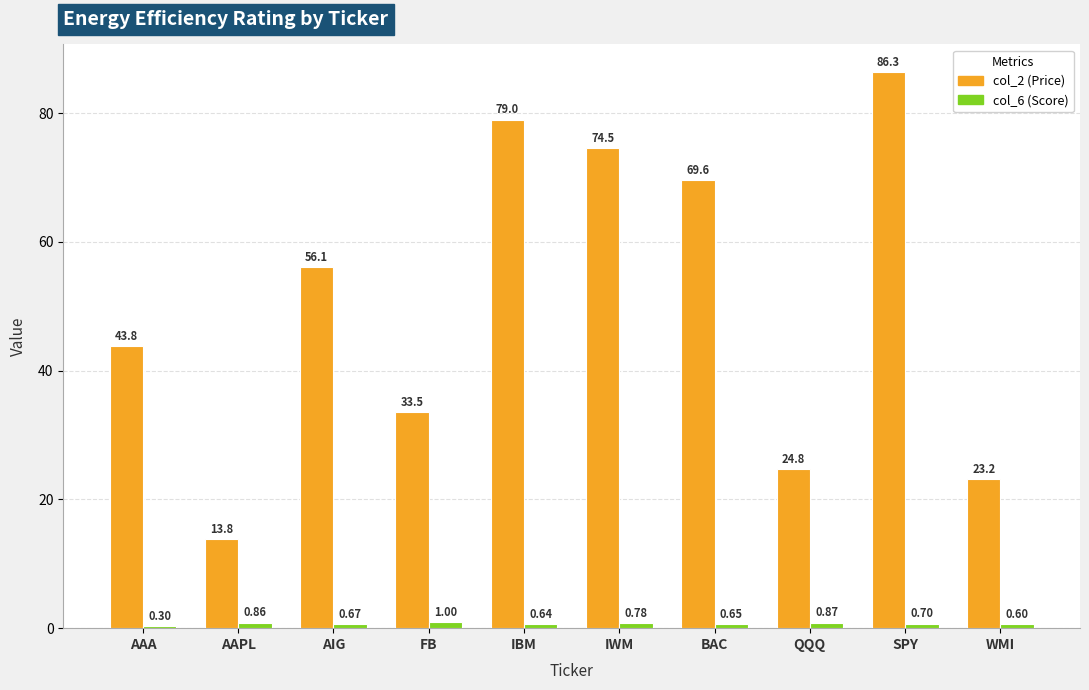

Is it true that col_6 (Score) equals 0.3 at AAA?

True